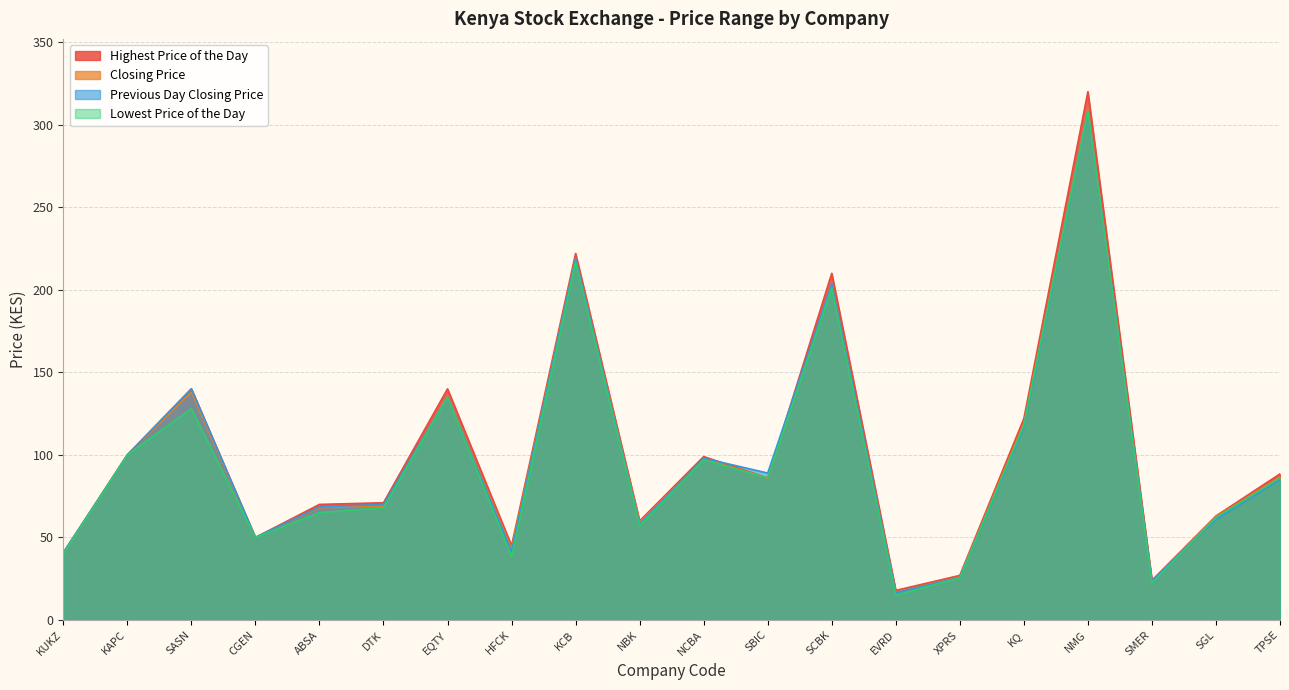

At which label does Lowest Price of the Day first exceed 86?

KAPC